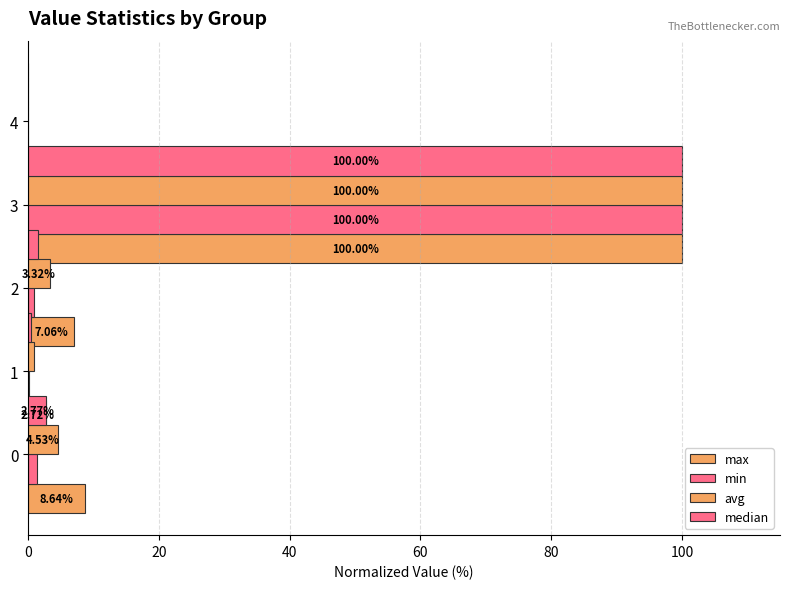

True or false: median has a value of 0.5 at 3.

False